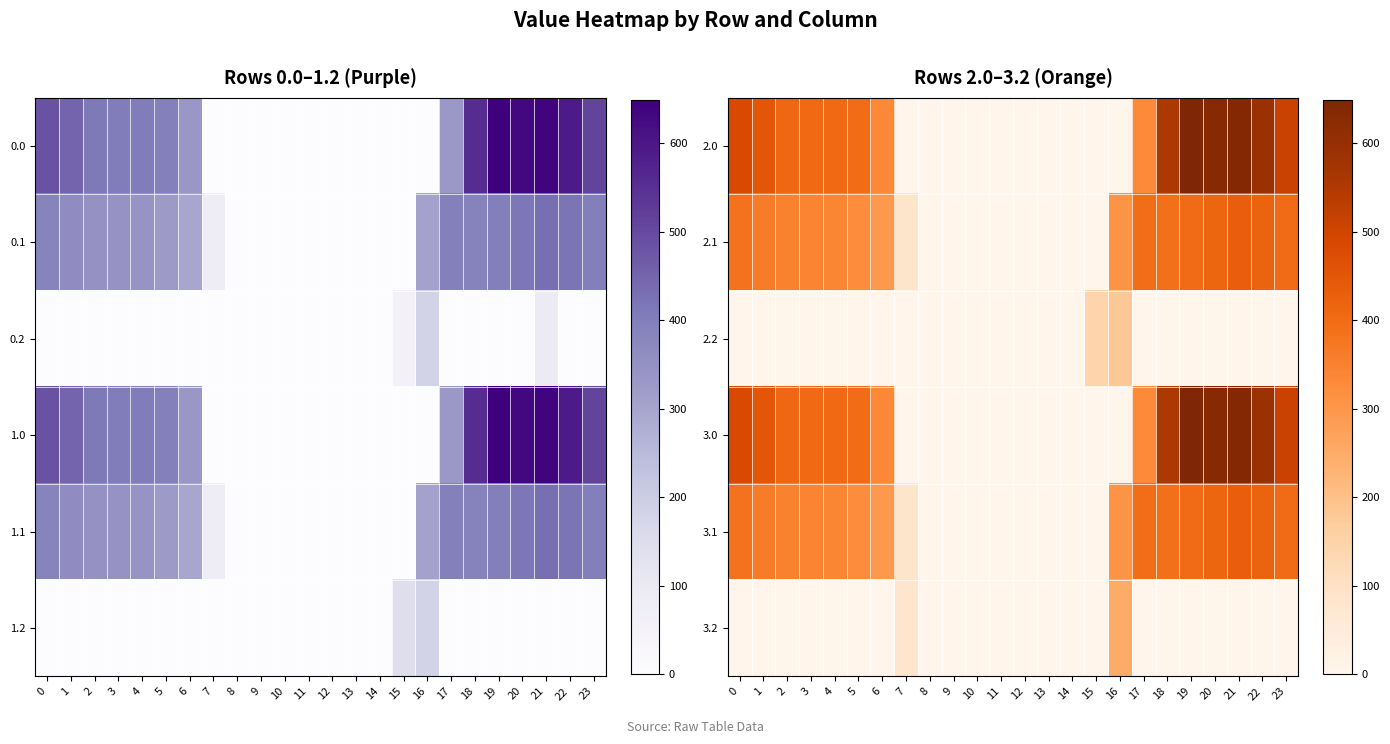

Where is 2.2 nearest to the value 90?

15